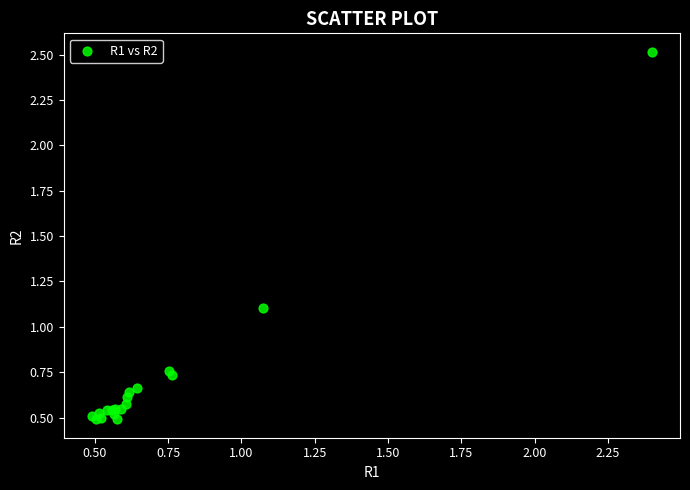

What Y value in the scatter plot is closest to 1?

1.1